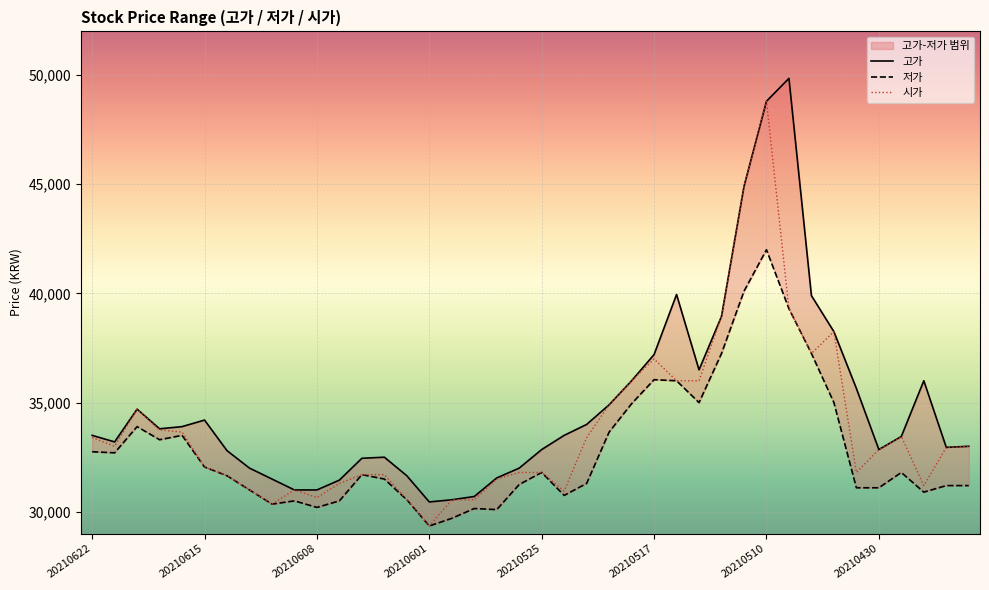

Reading left to right, extract all data points from this chart.

고가: 33500	33200	34700	33800	33900	34200	32800	32000	31500	31000	31000	31450	32450	32500	31650	30450	30550	30700	31550	32000	32850	33500	34000	34900	36000	37200	39950	36500	38950	44900	48800	49850	39900	38250	35650	32850	33450	36000	32950	33000
저가: 32750	32700	33900	33300	33500	32050	31650	31000	30350	30500	30200	30500	31700	31500	30550	29350	29700	30150	30100	31250	31800	30750	31300	33650	34950	36050	36000	35000	37250	40100	42000	39300	37250	35000	31100	31100	31800	30900	31200	31200
시가: 33400	33000	34700	33750	33650	32050	31650	31000	30350	31000	30650	31300	31700	31700	30550	29350	30550	30550	31500	31800	31800	30950	33400	34900	36000	37000	36000	36000	38950	44900	48800	39300	37250	38250	31800	32850	33450	31200	32950	33000